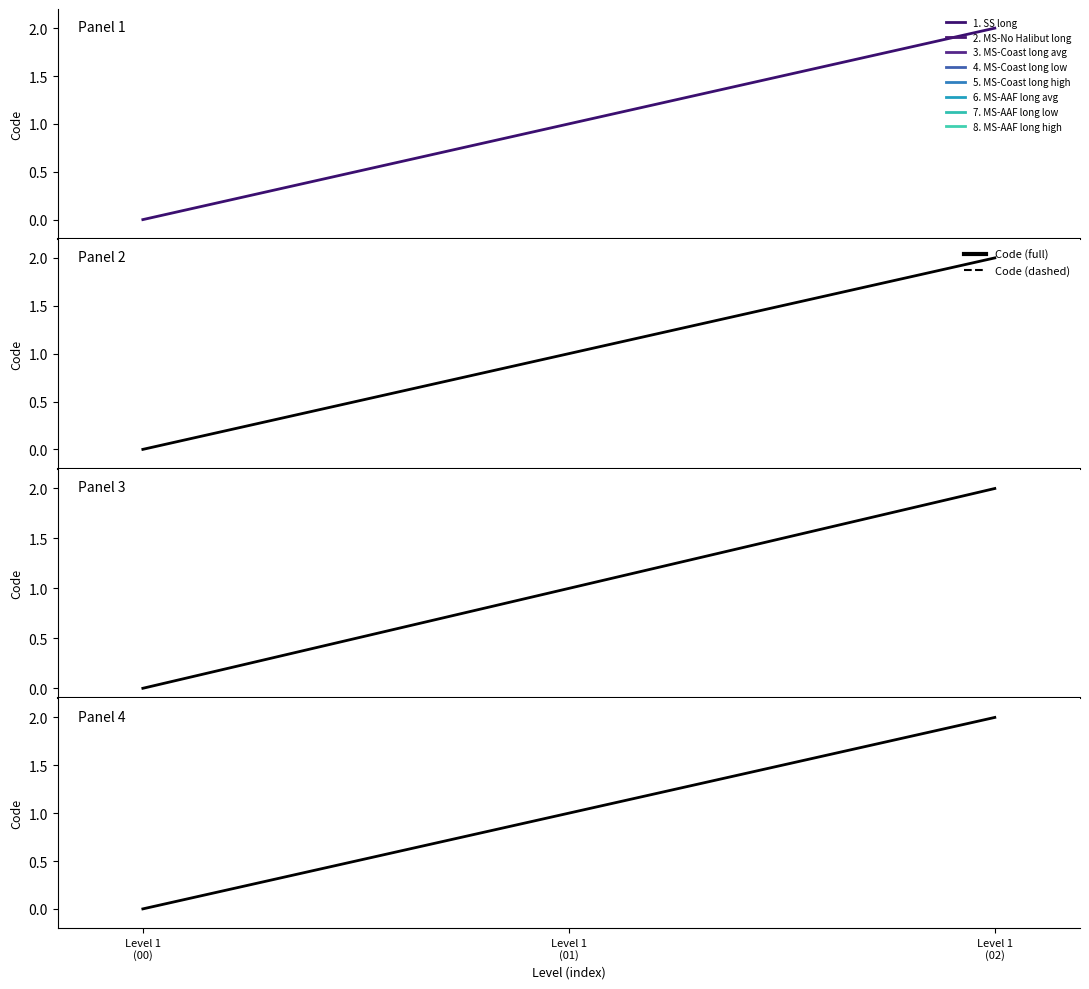

What is the change in value from Level 1
(00) to Level 1
(02)?

+2